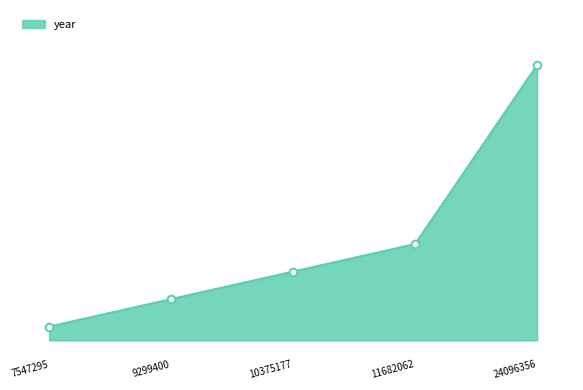

What is the change in value from 7547295 to 9299400?

+2